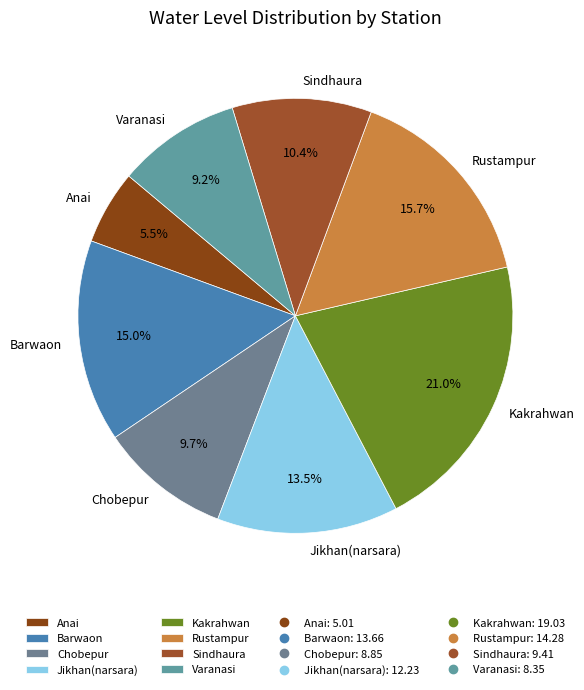

The Varanasi slice represents 20% of the pie. True or false?

False